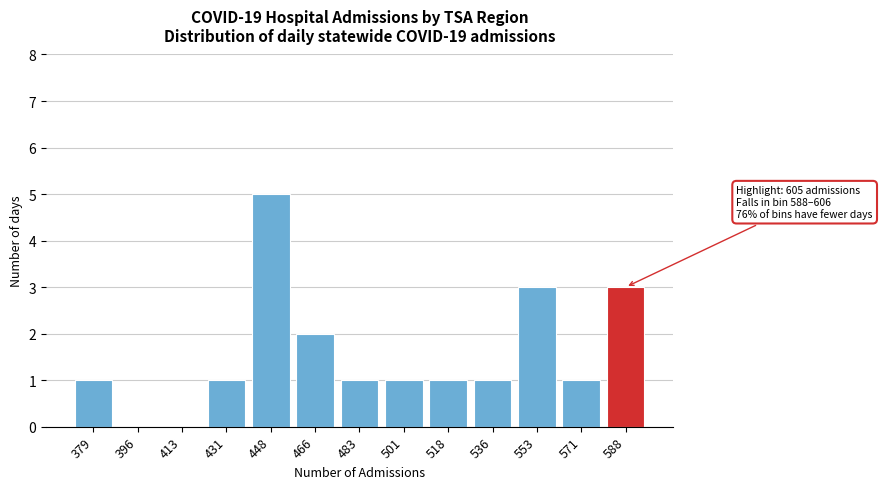

Reading right to left, extract all data points from this chart.

588=3	571=1	553=3	536=1	518=1	501=1	483=1	466=2	448=5	431=1	413=0	396=0	379=1